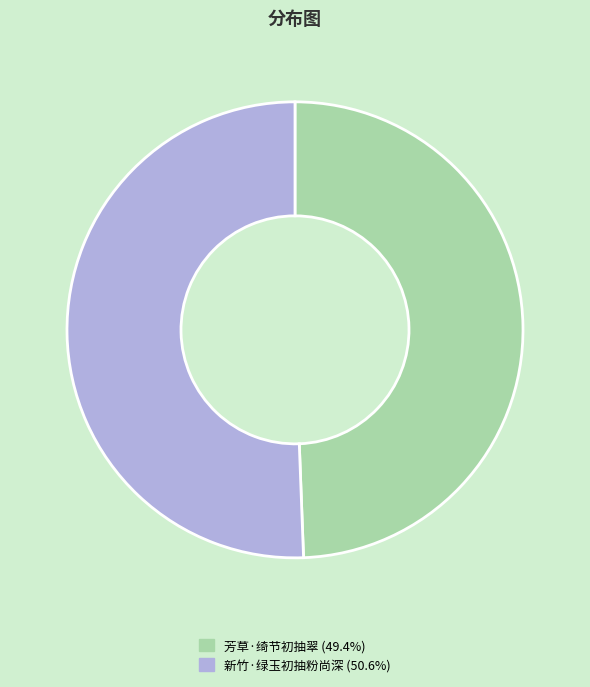

Rank the categories by value from lowest to highest.

芳草·绮节初抽翠, 新竹·绿玉初抽粉尚深